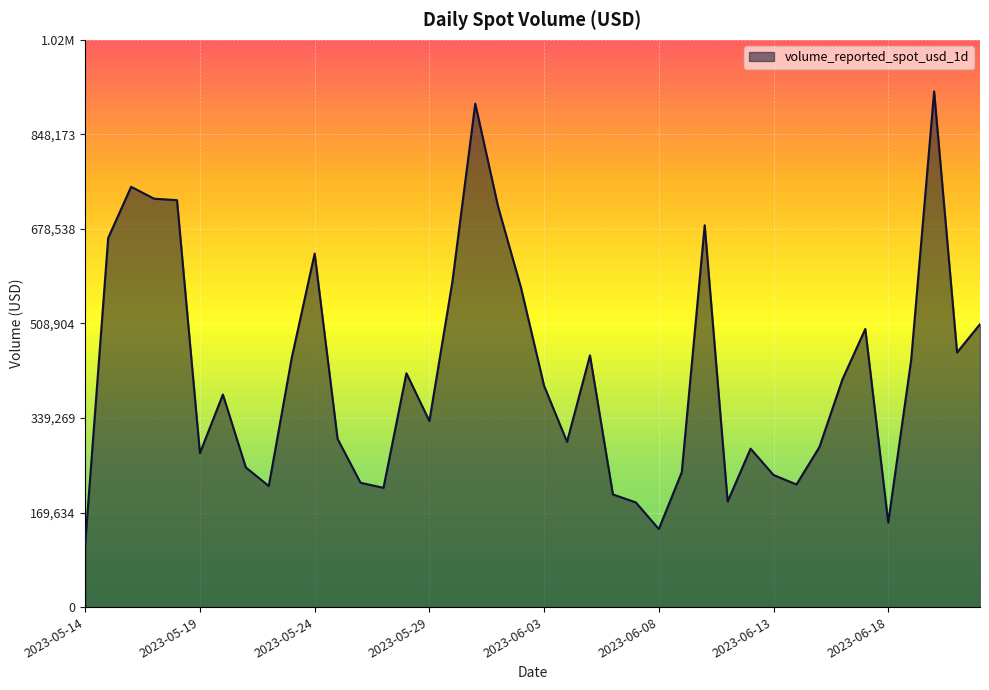

How many interior local valleys (lower than both neighbors) does the data have?

10